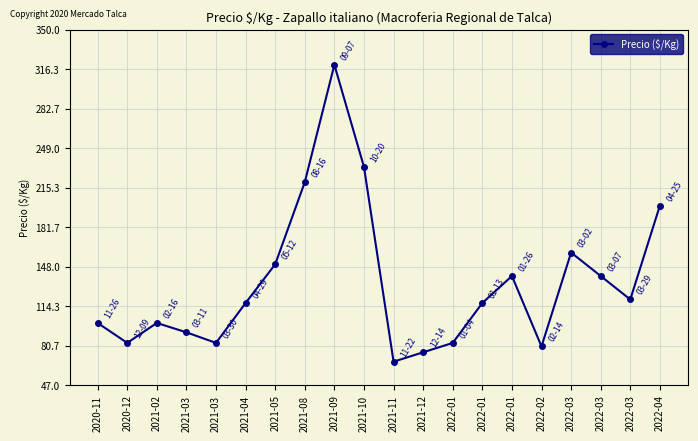

How many lines are shown in the chart?

1